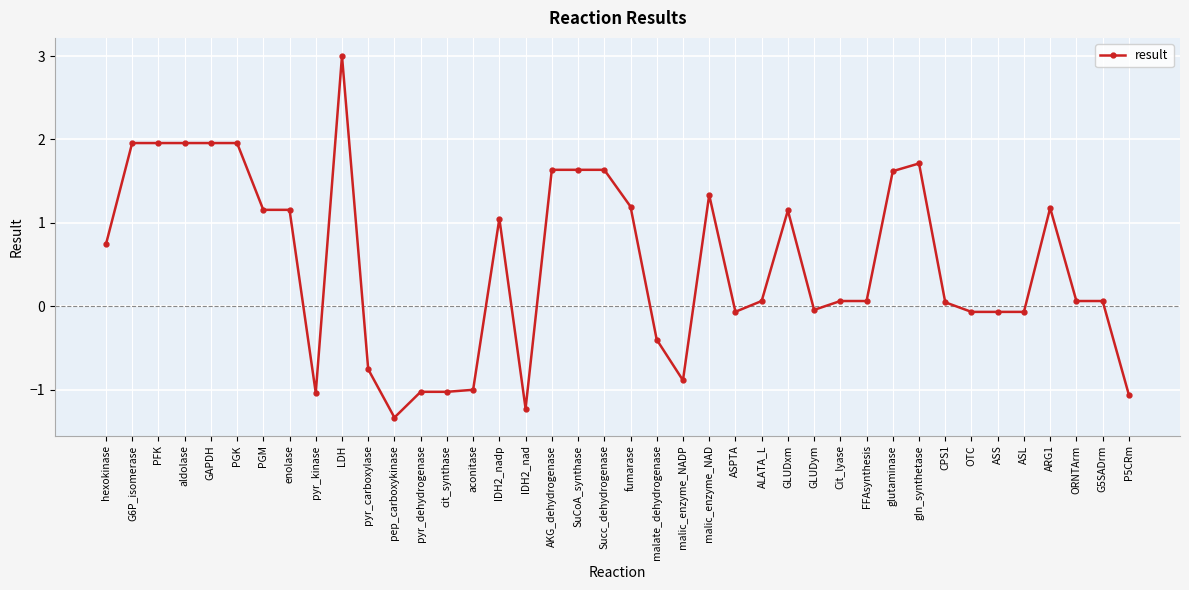

How many values are below 0?

15